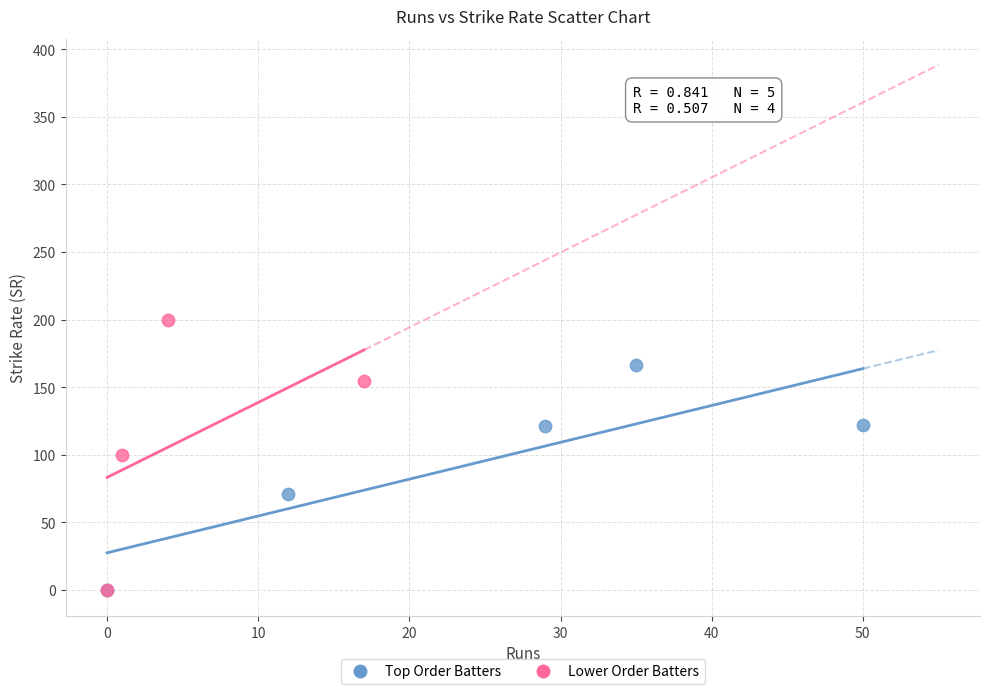

What are all the series names shown in the legend?

Top Order Batters, Lower Order Batters